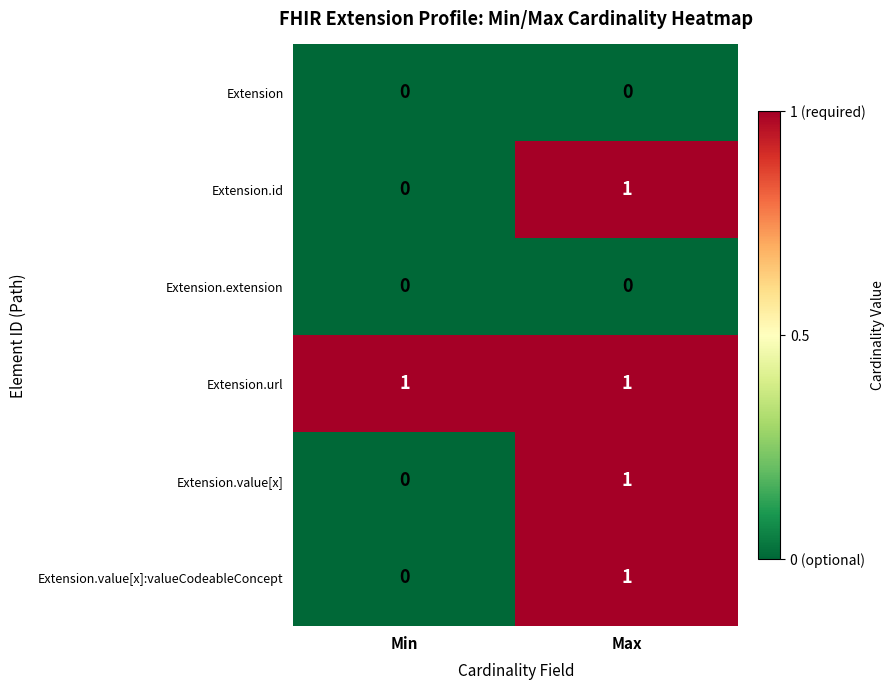

Reading left to right, what are all the values shown in this chart?

Extension: Min=0	Max=0
Extension.id: Min=0	Max=1
Extension.extension: Min=0	Max=0
Extension.url: Min=1	Max=1
Extension.value[x]: Min=0	Max=1
Extension.value[x]:valueCodeableConcept: Min=0	Max=1